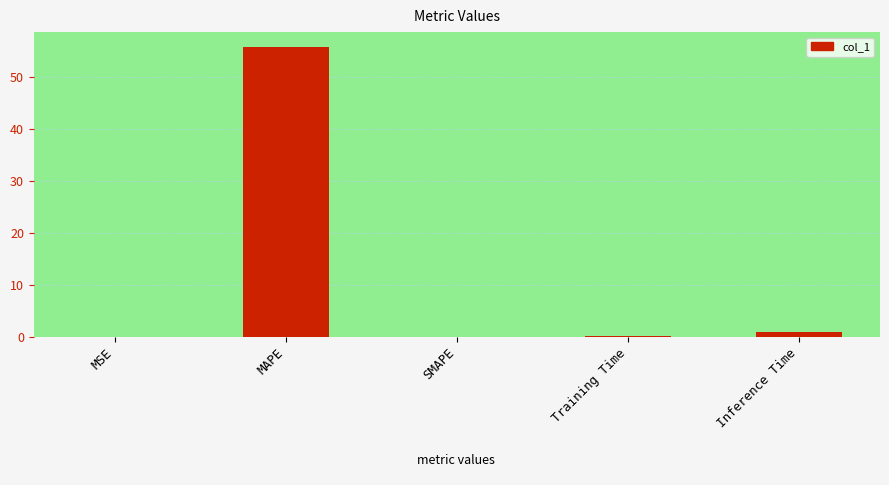

True or false: the data shows 1.0 at Inference Time.

True